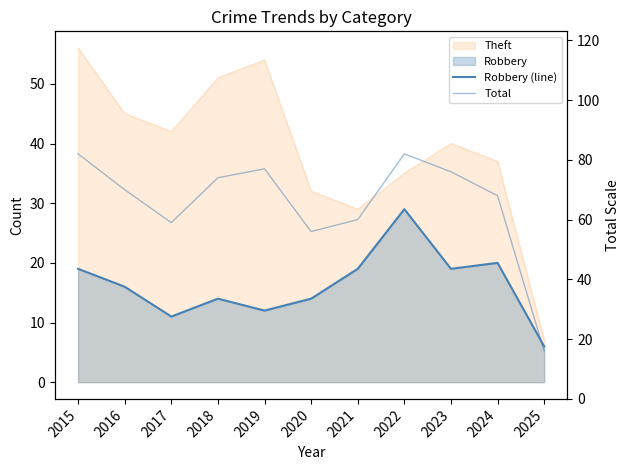

Which category has the lowest value across all series?

2025